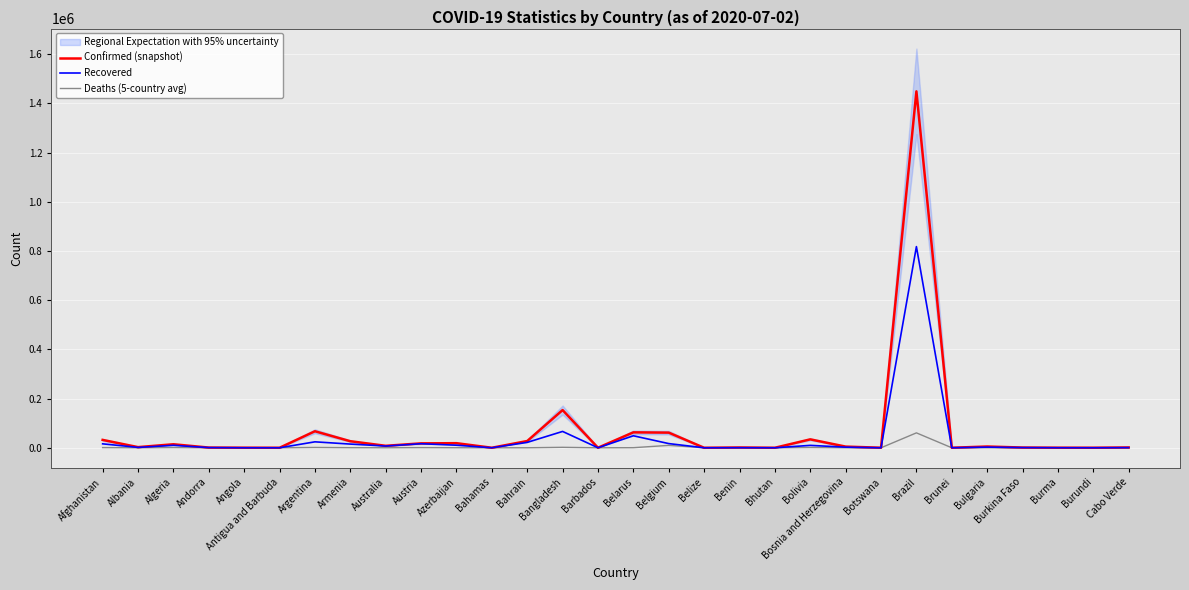

True or false: Deaths (5-country avg) and Confirmed (snapshot) intersect in this chart.

False